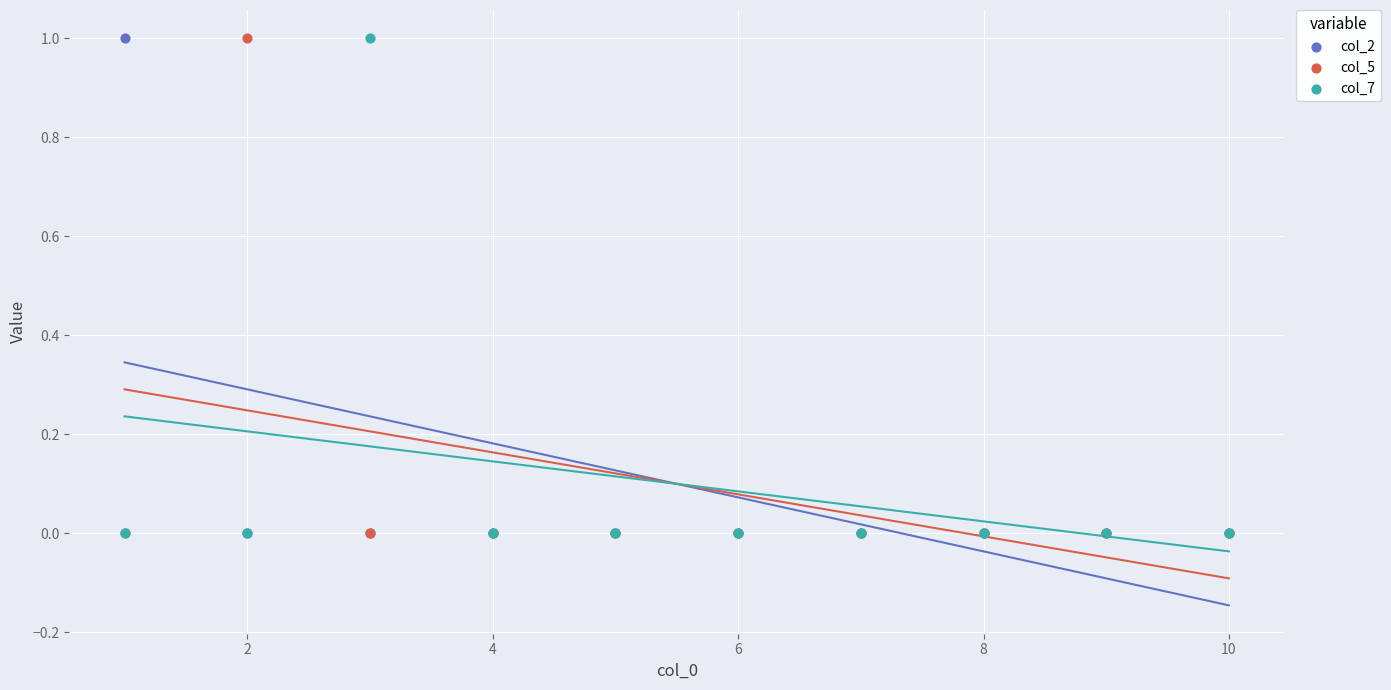

What are all the series names shown in the legend?

col_2, col_5, col_7